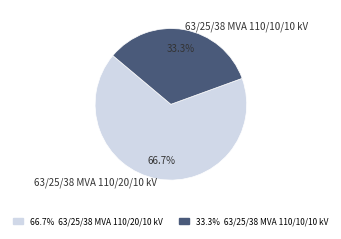

To the nearest percent, what portion does 63/25/38 MVA 110/10/10 kV represent?

33%